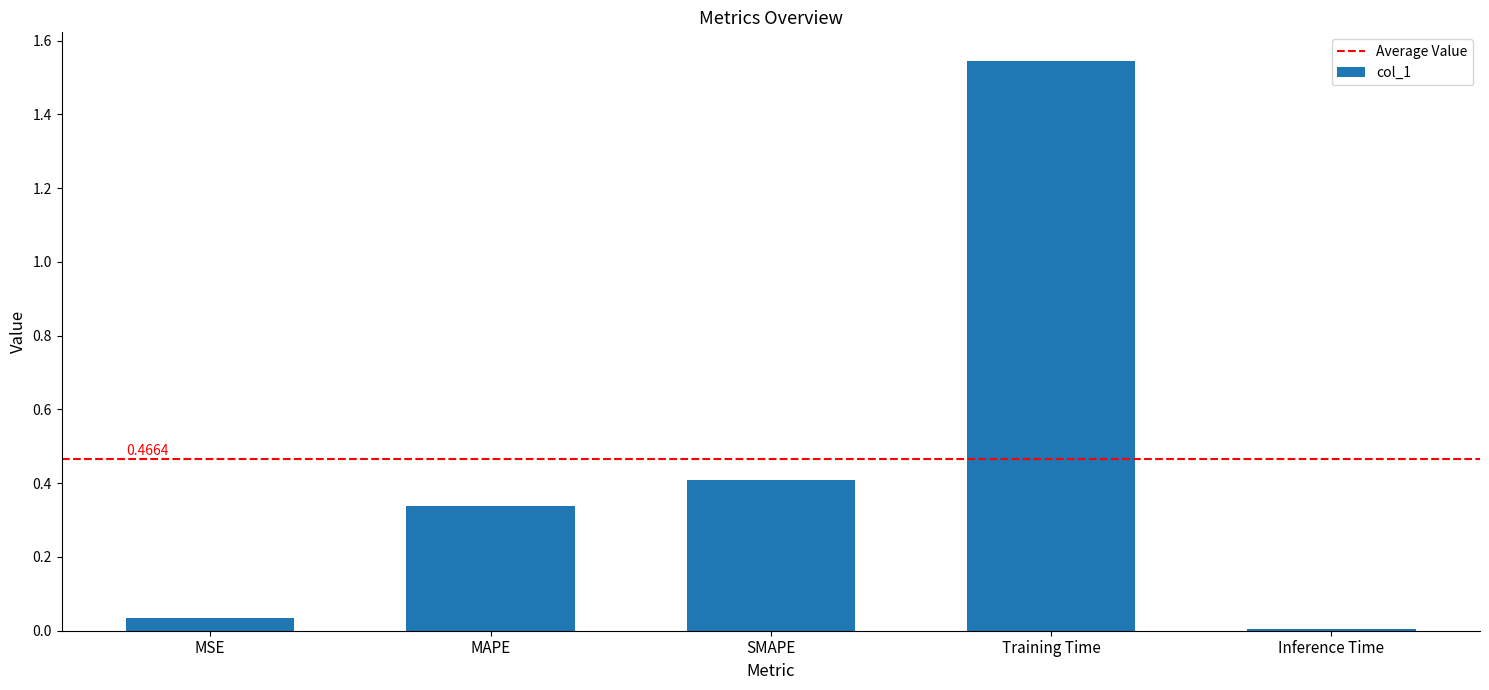

The chart shows a value of 0.2 at SMAPE. True or false?

False